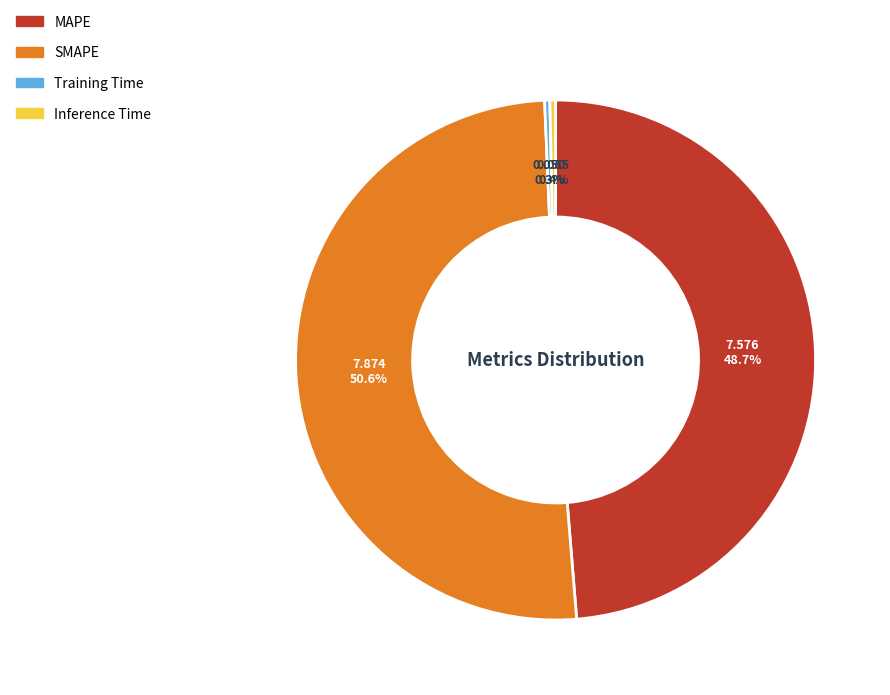

Which has a higher value, MAPE or SMAPE?

SMAPE